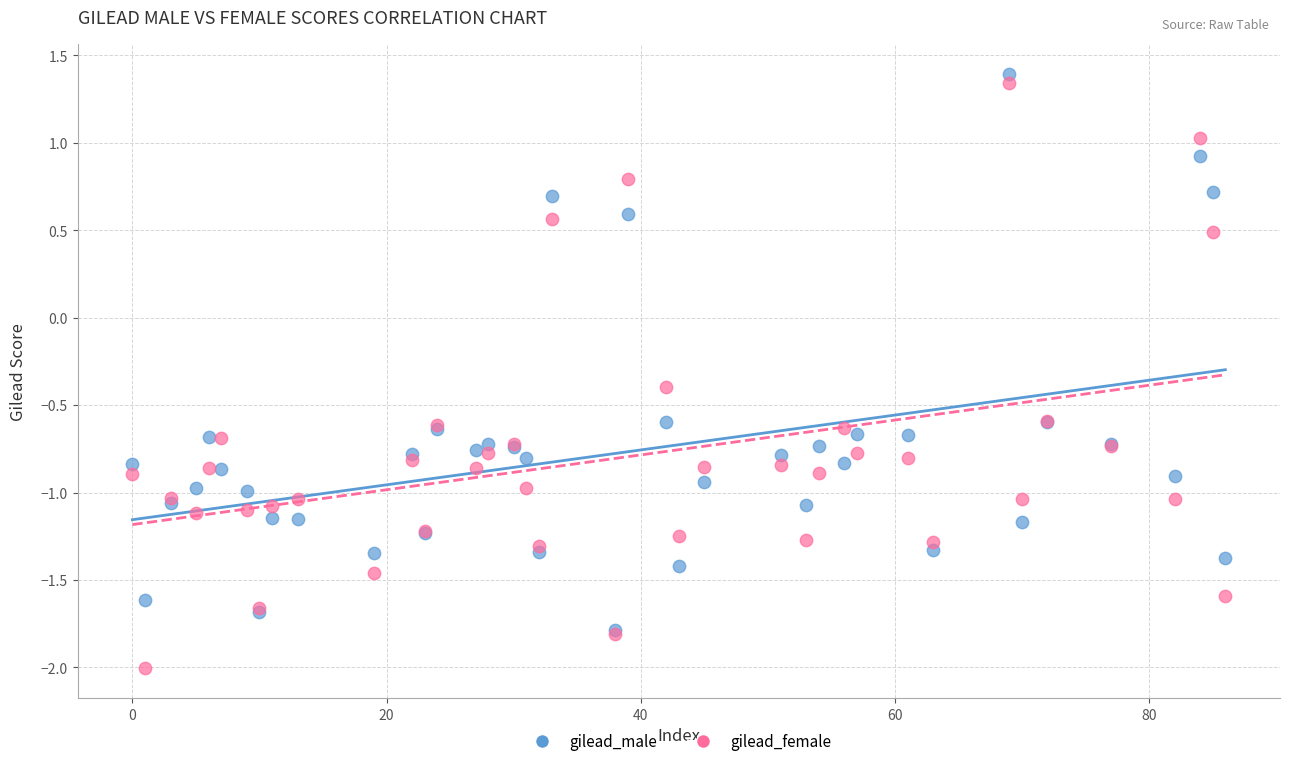

In the gilead_female series, what Y value is closest to 0?

-0.4